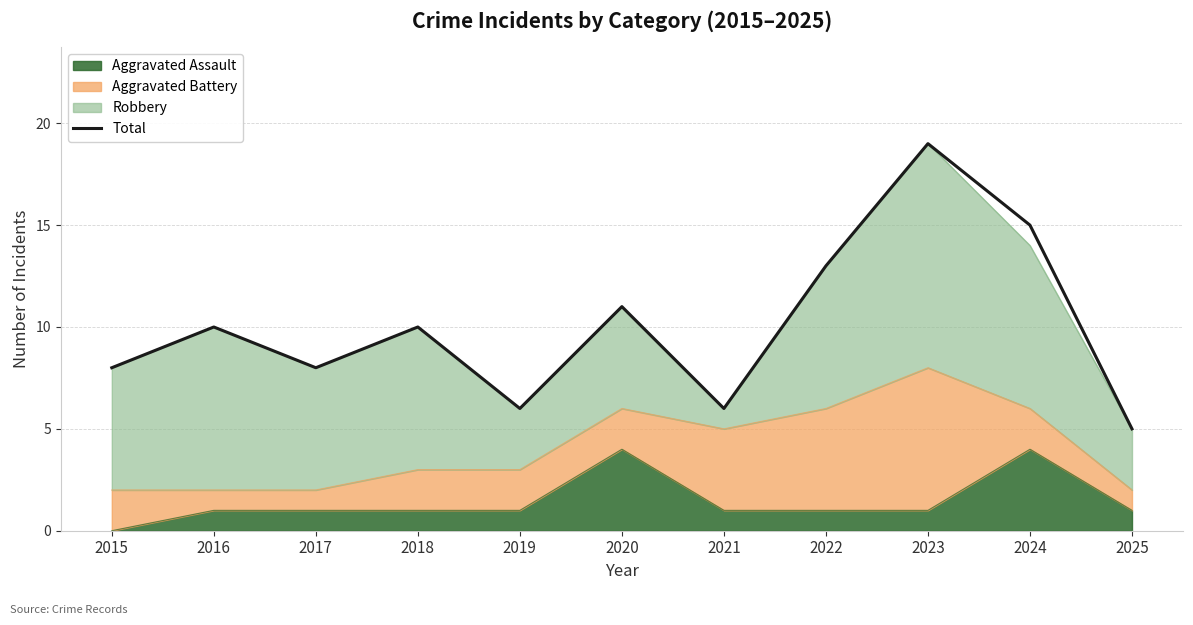

What is the smallest value displayed?

5